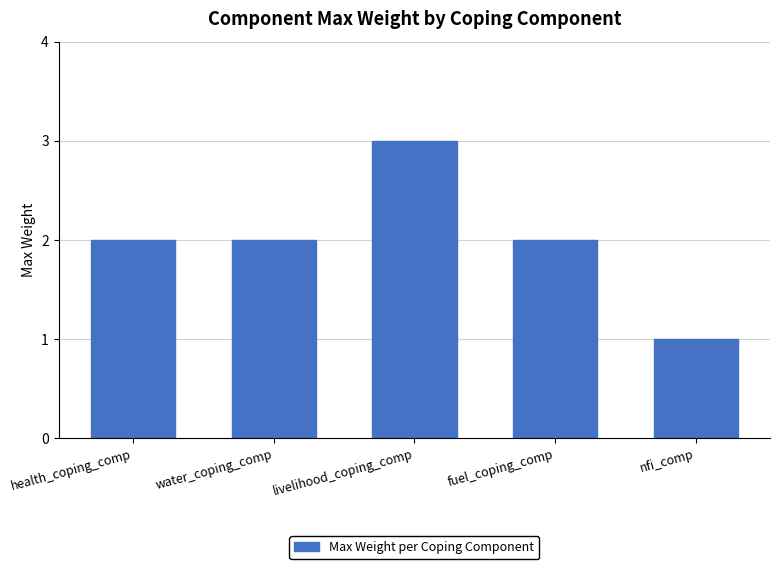

What is the label of the 5th bar from the left?

nfi_comp